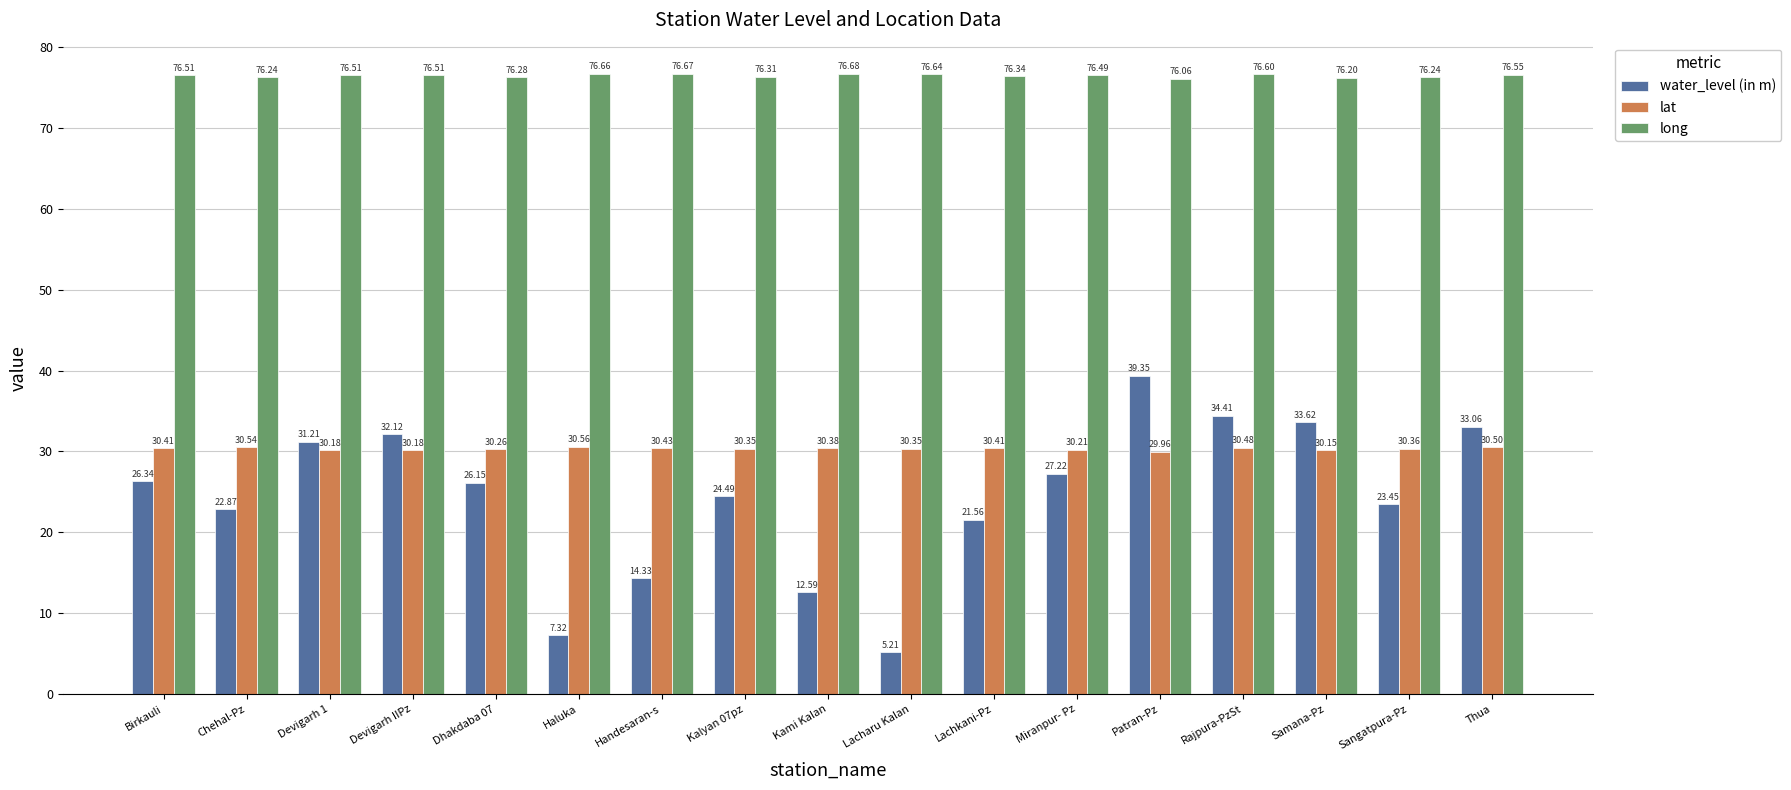

Where does the lat series first go above 30?

Birkauli